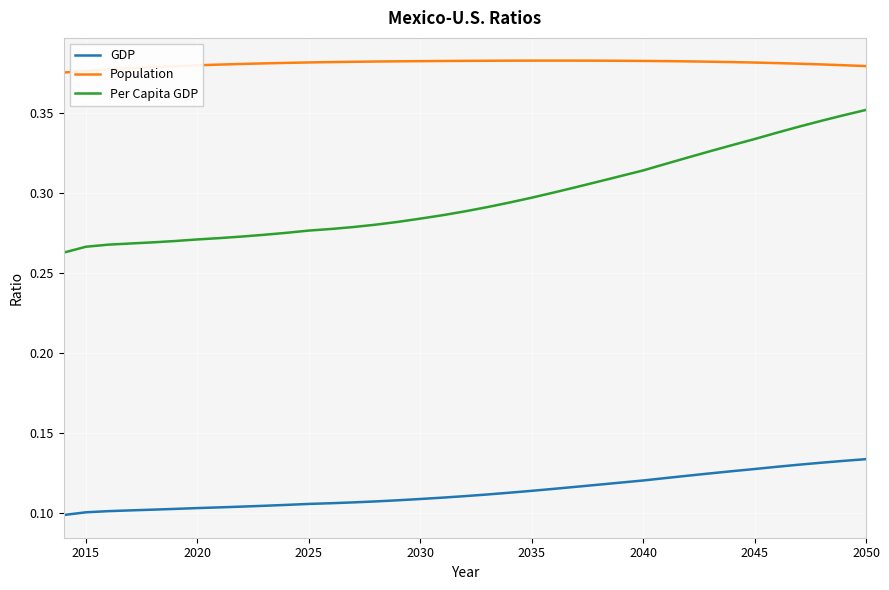

True or false: GDP and Population intersect in this chart.

False